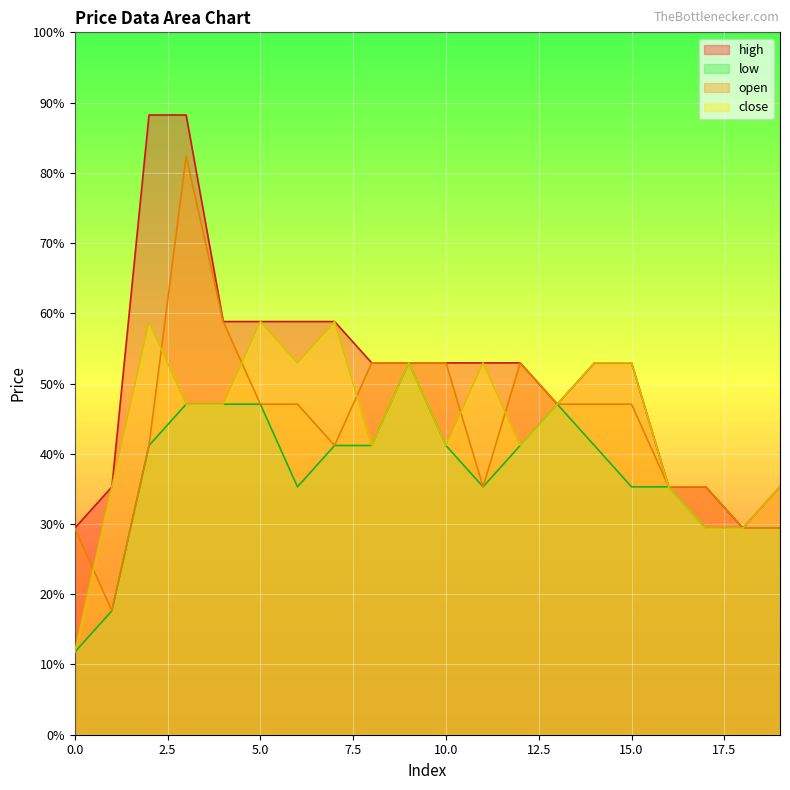

Which series has the widest spread of values?

open